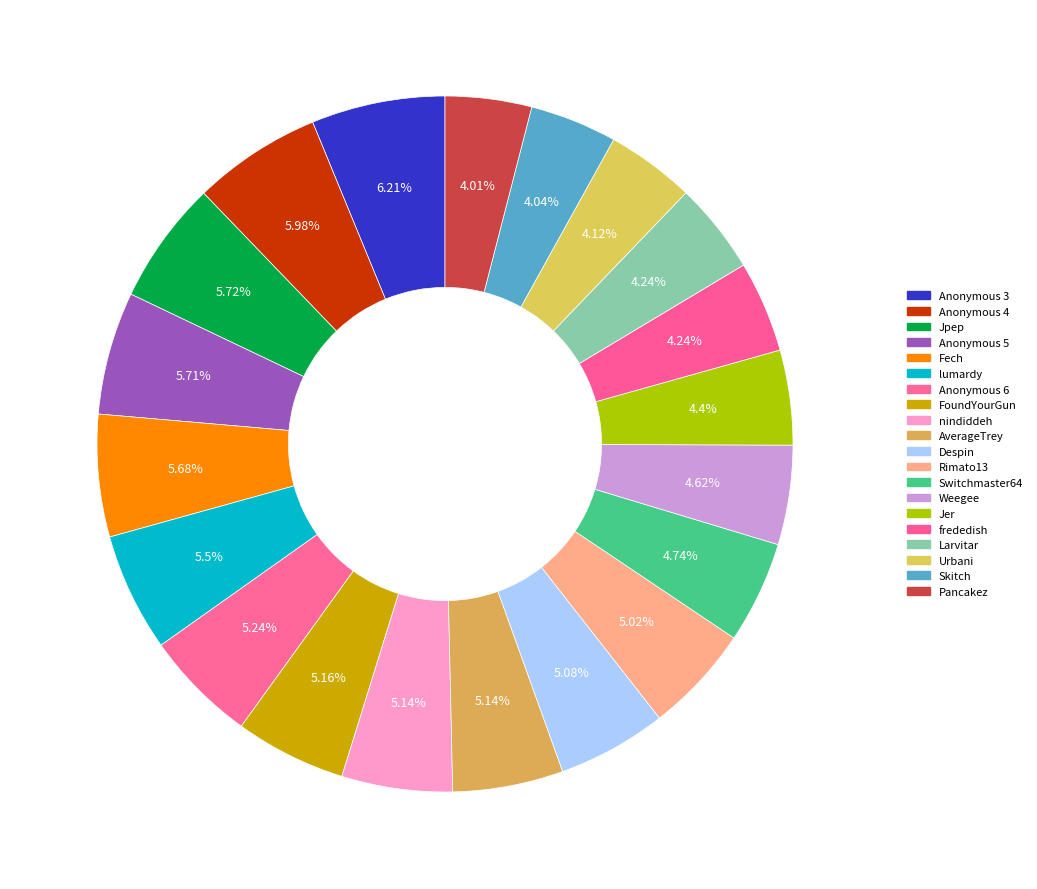

Is there any slice that represents more than half of the pie?

No